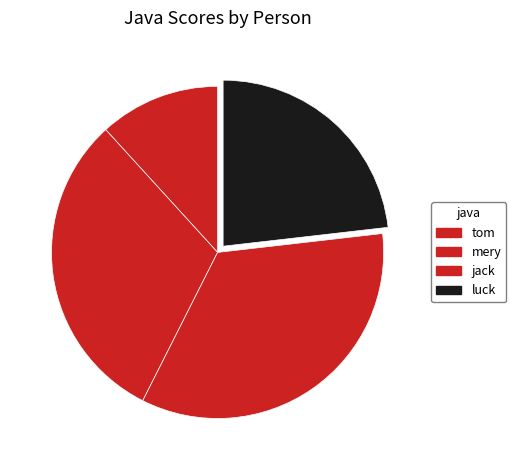

Which category has the smallest portion of the pie?

tom